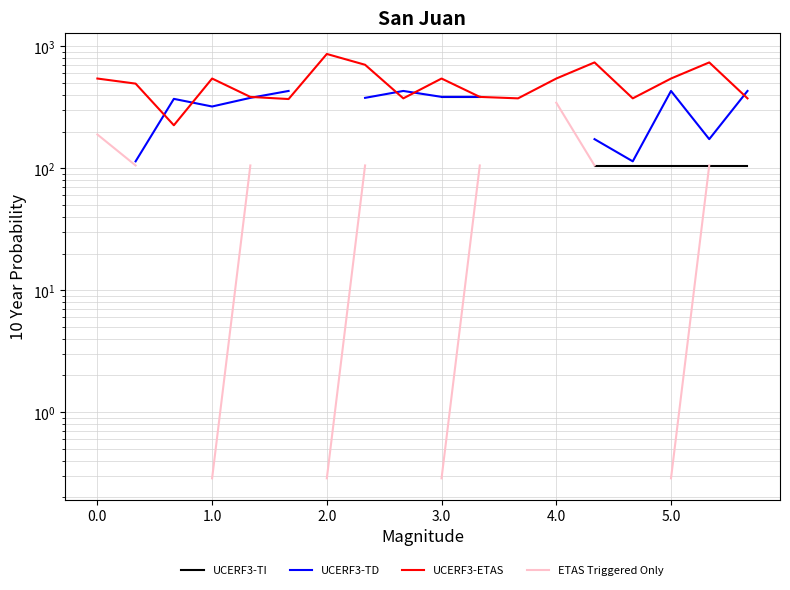

Does the chart have visible grid lines?

Yes